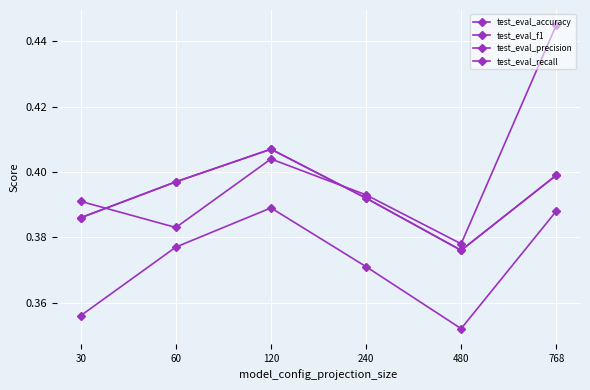

At which category does test_eval_precision reach its first local valley?

60